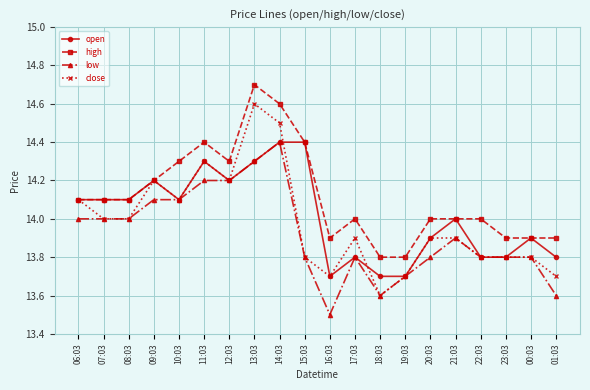

Reading left to right, what are all the values shown in this chart?

open: 14.1	14.1	14.1	14.2	14.1	14.3	14.2	14.3	14.4	14.4	13.7	13.8	13.7	13.7	13.9	14.0	13.8	13.8	13.9	13.8
high: 14.1	14.1	14.1	14.2	14.3	14.4	14.3	14.7	14.6	14.4	13.9	14.0	13.8	13.8	14.0	14.0	14.0	13.9	13.9	13.9
low: 14.0	14.0	14.0	14.1	14.1	14.2	14.2	14.3	14.4	13.8	13.5	13.8	13.6	13.7	13.8	13.9	13.8	13.8	13.8	13.6
close: 14.1	14.0	14.0	14.2	14.1	14.3	14.2	14.6	14.5	13.8	13.7	13.9	13.6	13.7	13.9	13.9	13.8	13.8	13.8	13.7